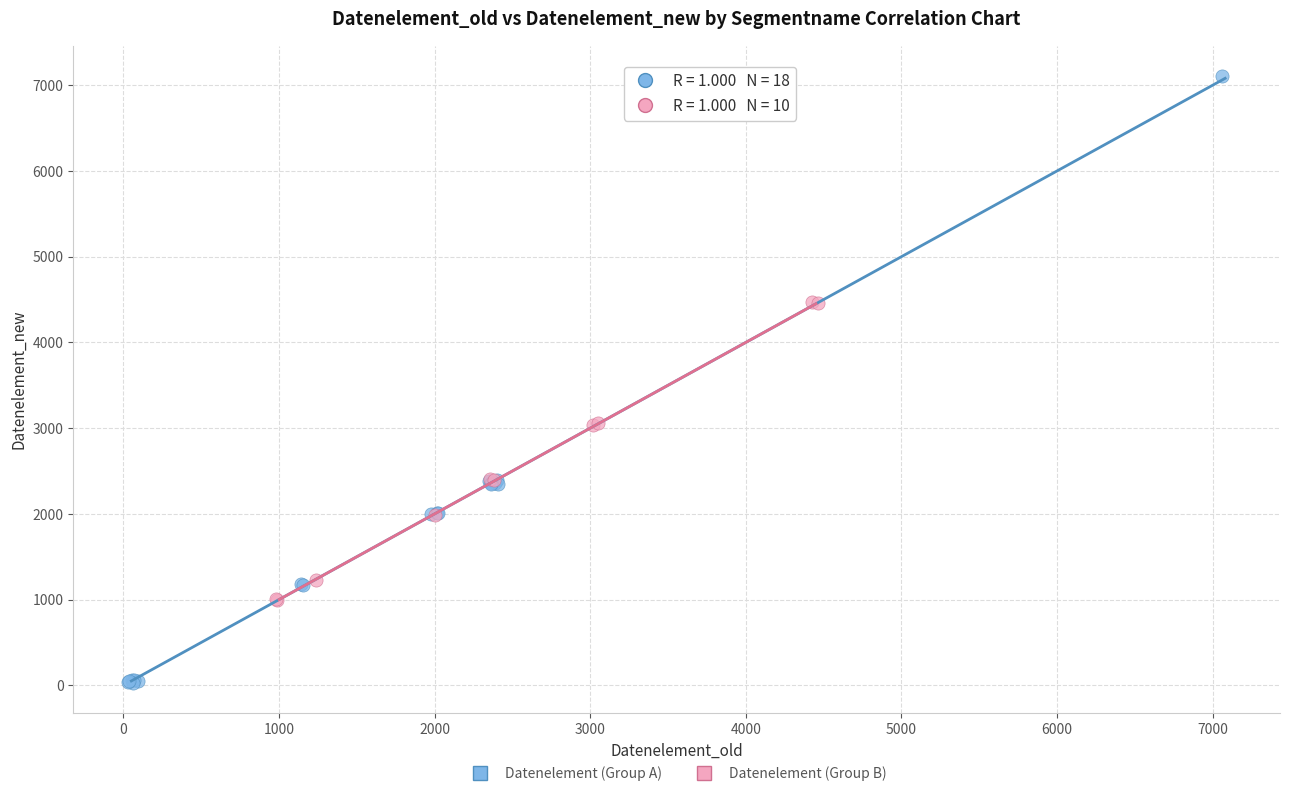

Which series has the widest spread of Y values?

Datenelement (Group A)